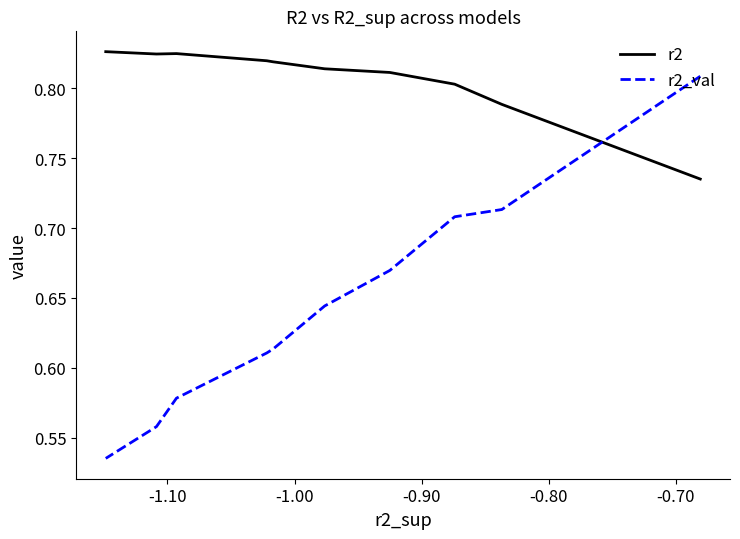

True or false: r2_val and r2 cross at least once.

True